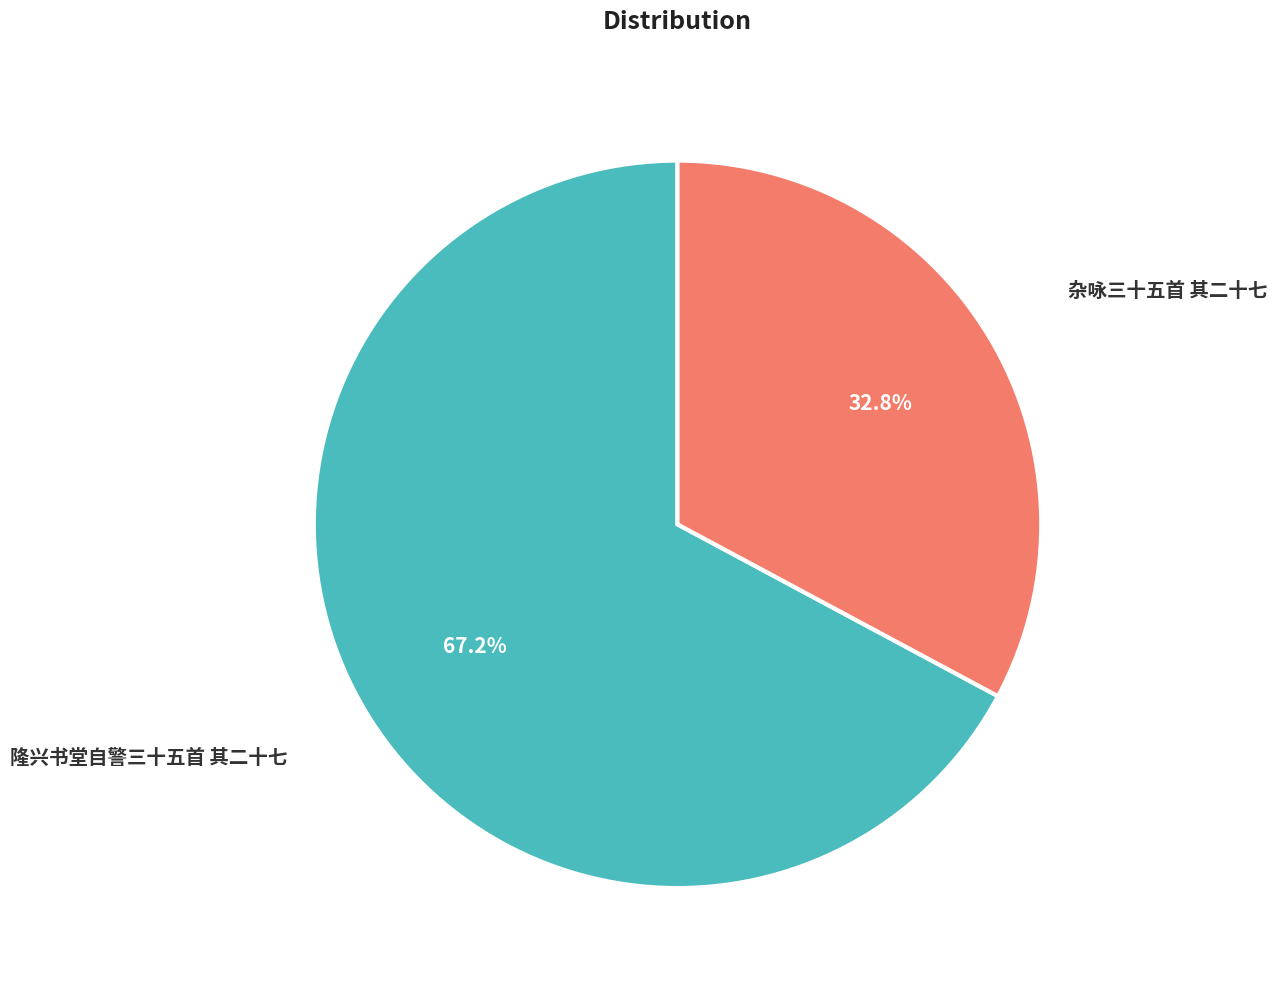

Does 杂咏三十五首 其二十七 account for over 50% of the chart?

No